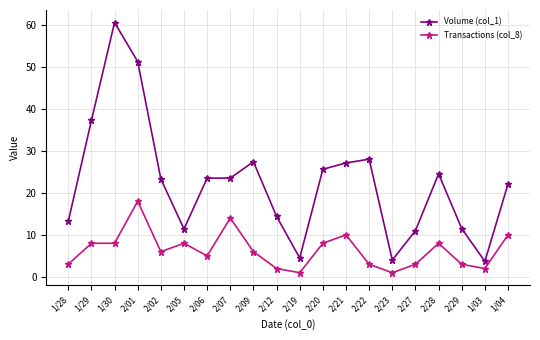

List the series in order of their peak value, lowest first.

Transactions (col_8), Volume (col_1)